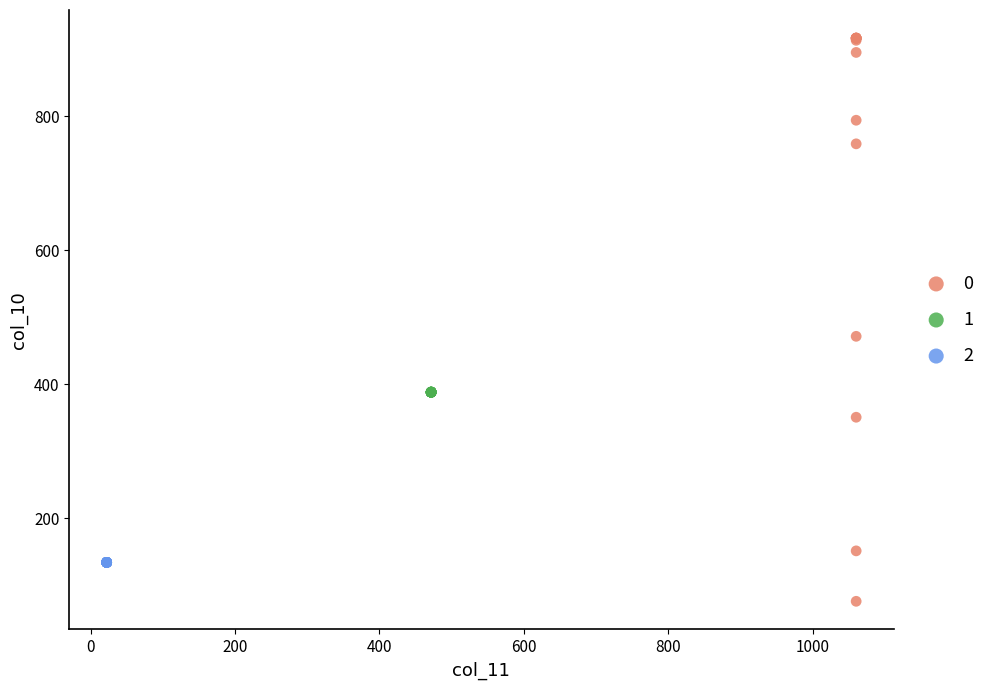

Which series contains the highest Y value?

0